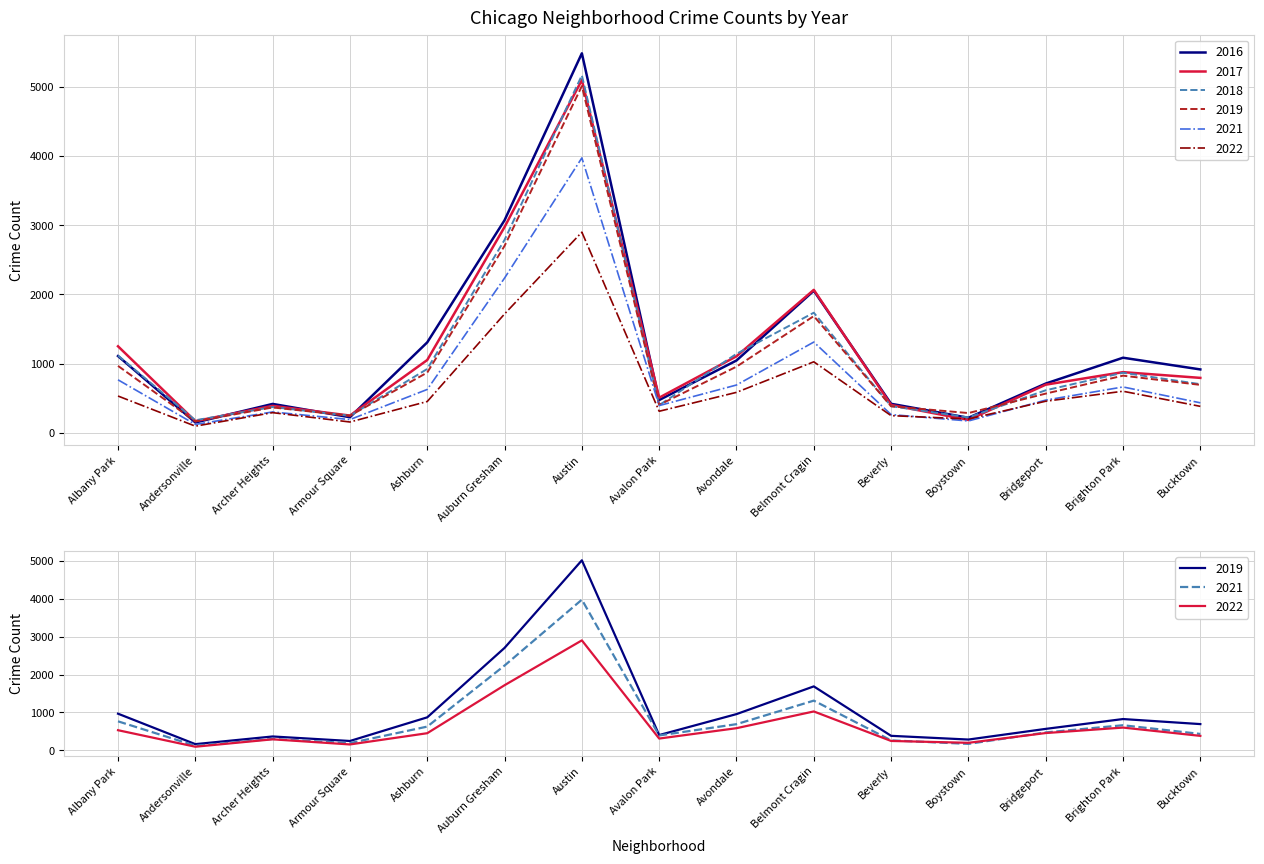

What is the minimum value for 2018?

183